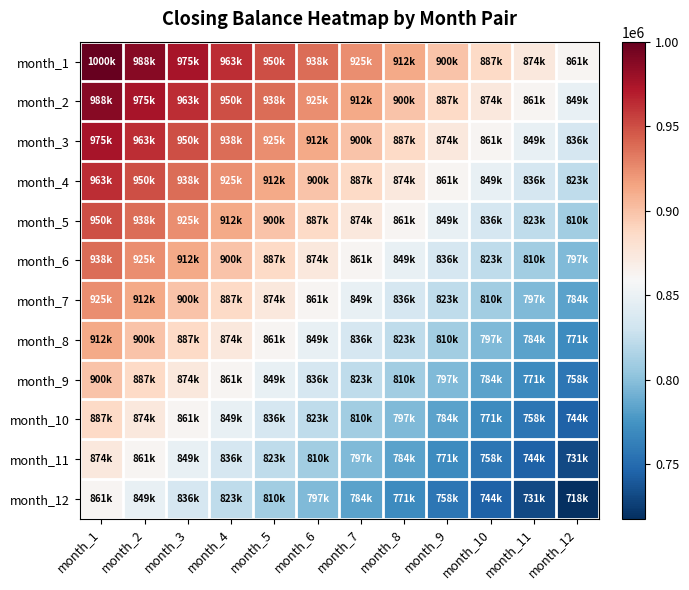

What is the spread (max minus min) of values at month_5?

140366